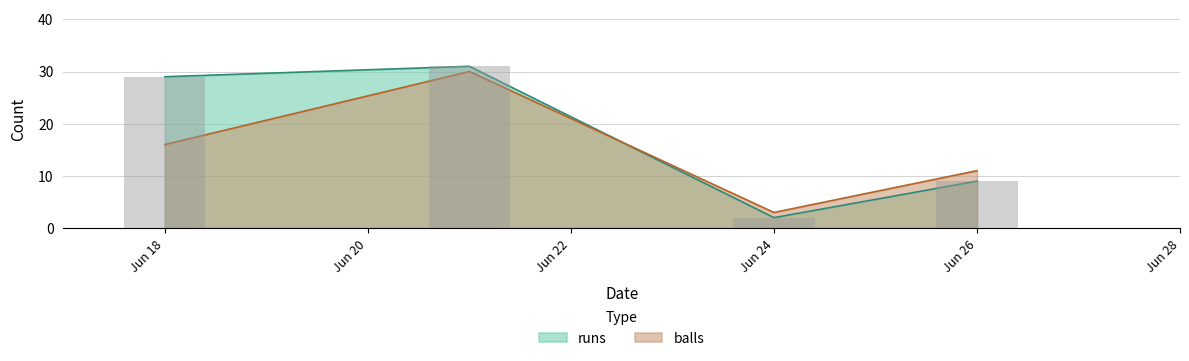

What is the value of the balls bar at the 2nd from the left?

30